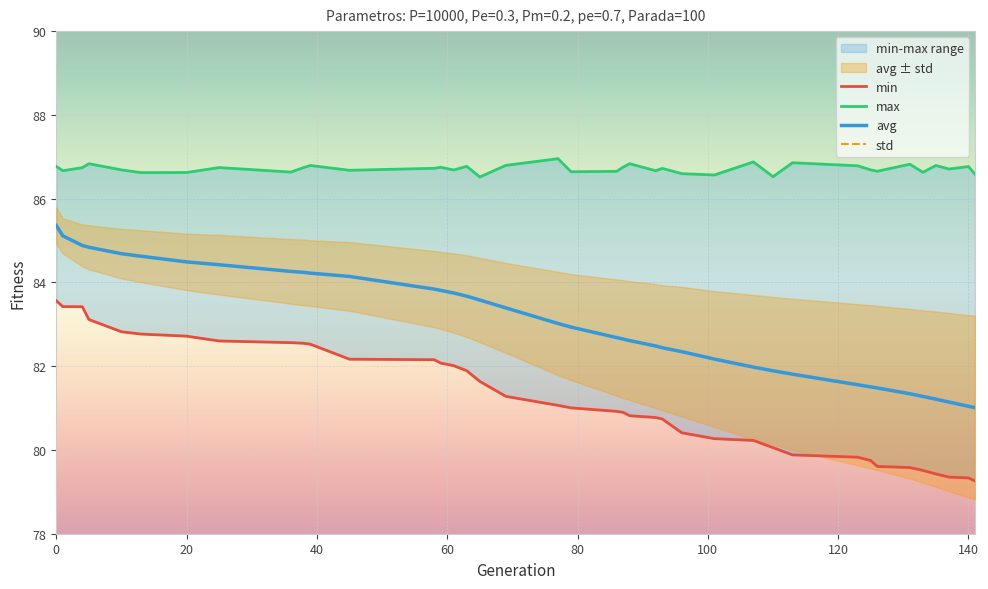

Where is the first local maximum for std?

38